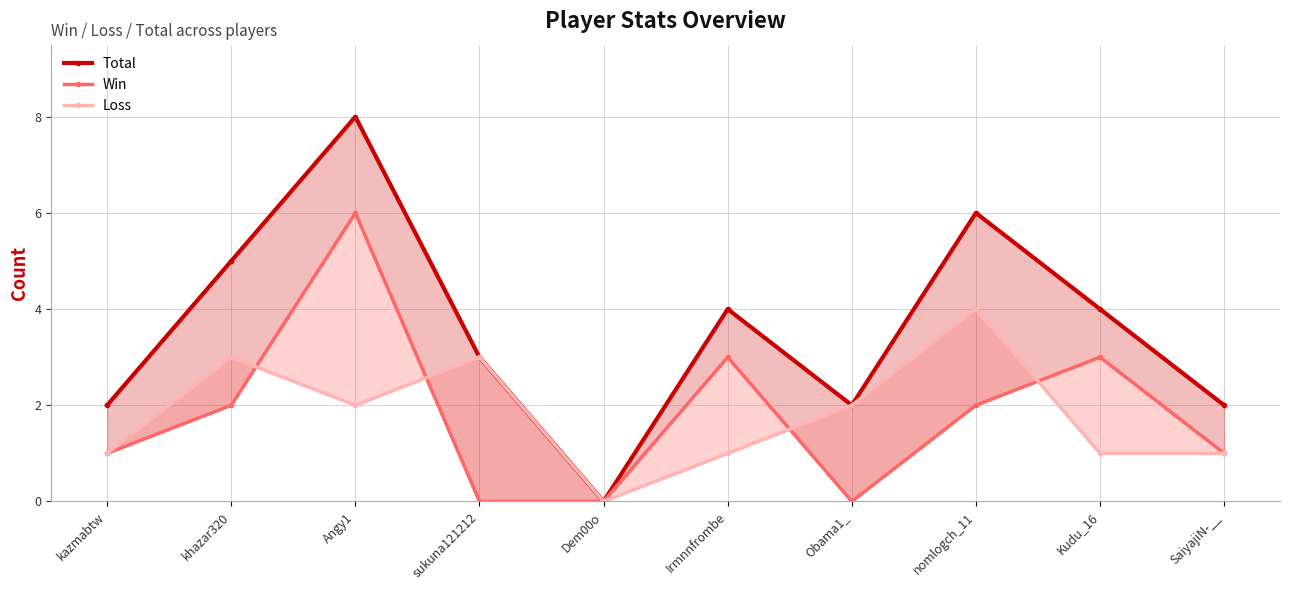

How many lines are shown in the chart?

3